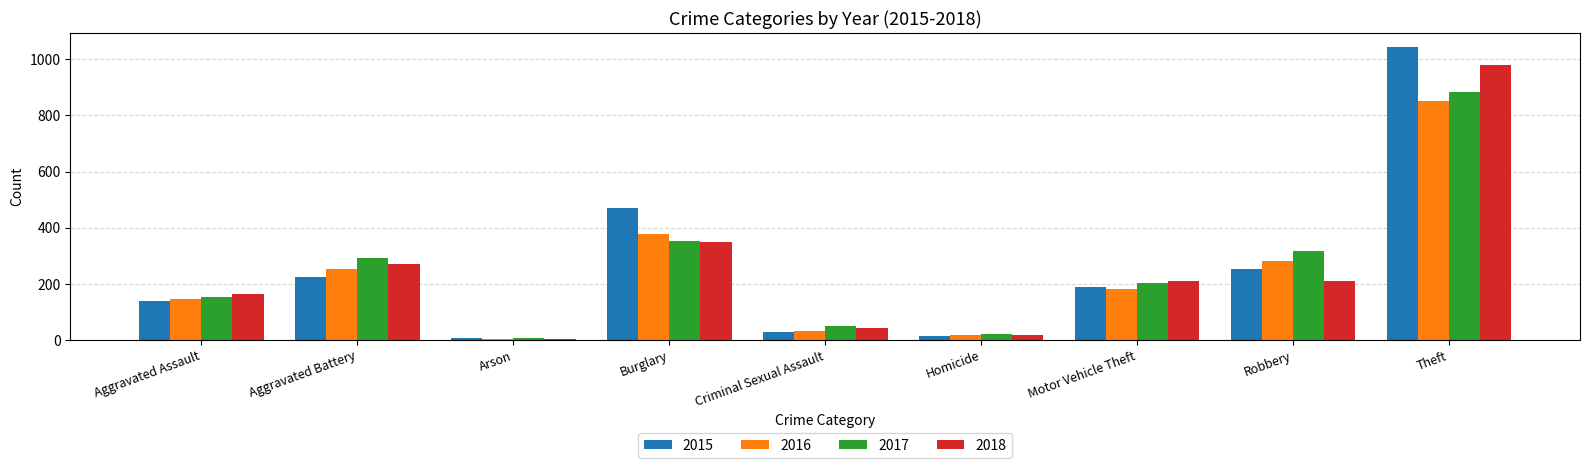

What is the label of the 8th bar from the left?

Robbery